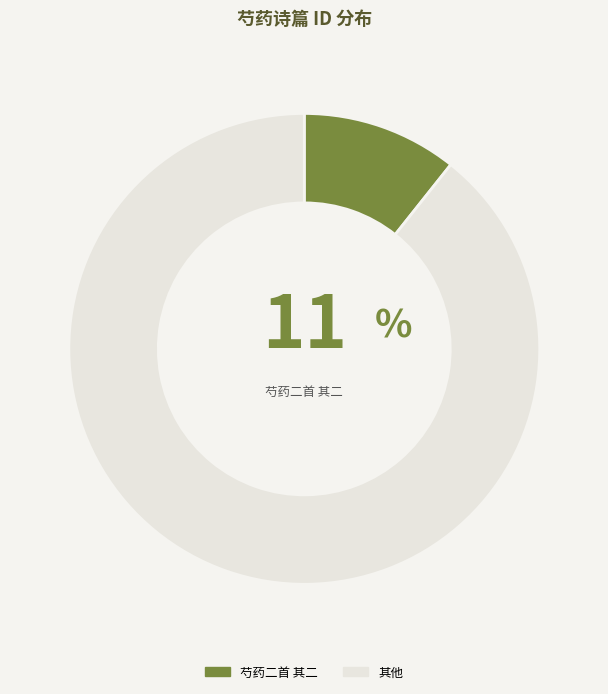

Do 其他 and 芍药二首 其二 together represent more than half of the pie?

Yes